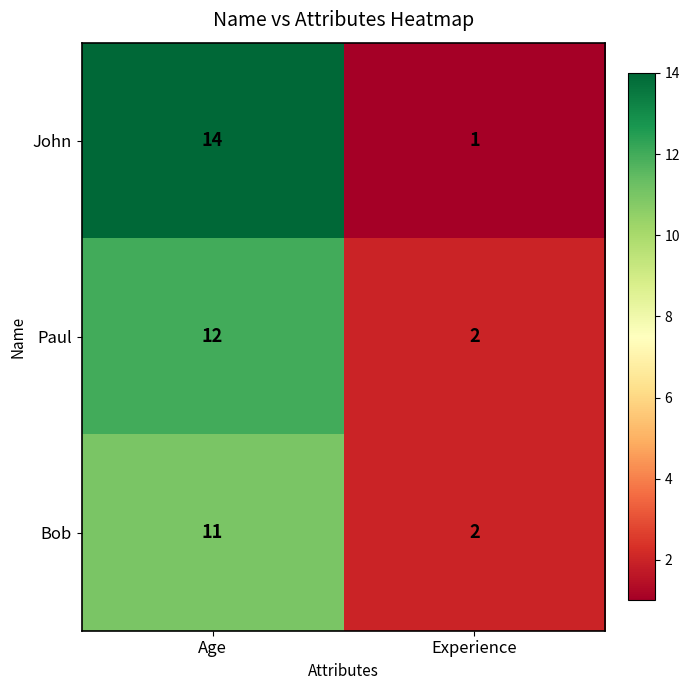

What is the difference between the highest and lowest values at Experience?

1